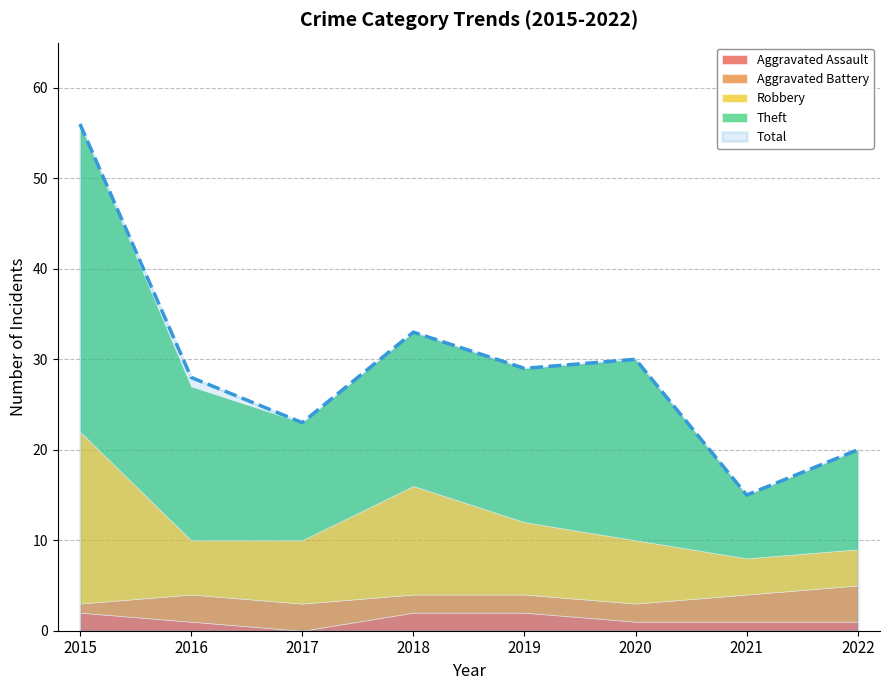

At which category does Total reach its first local valley?

2017